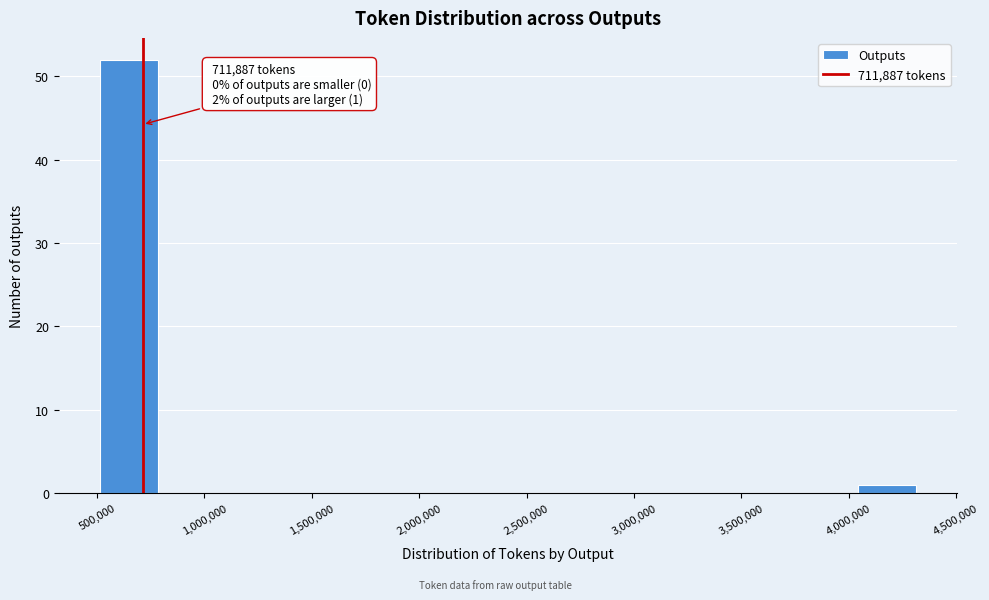

Over which range of the x-axis is the bar tallest?

500000 to 800000